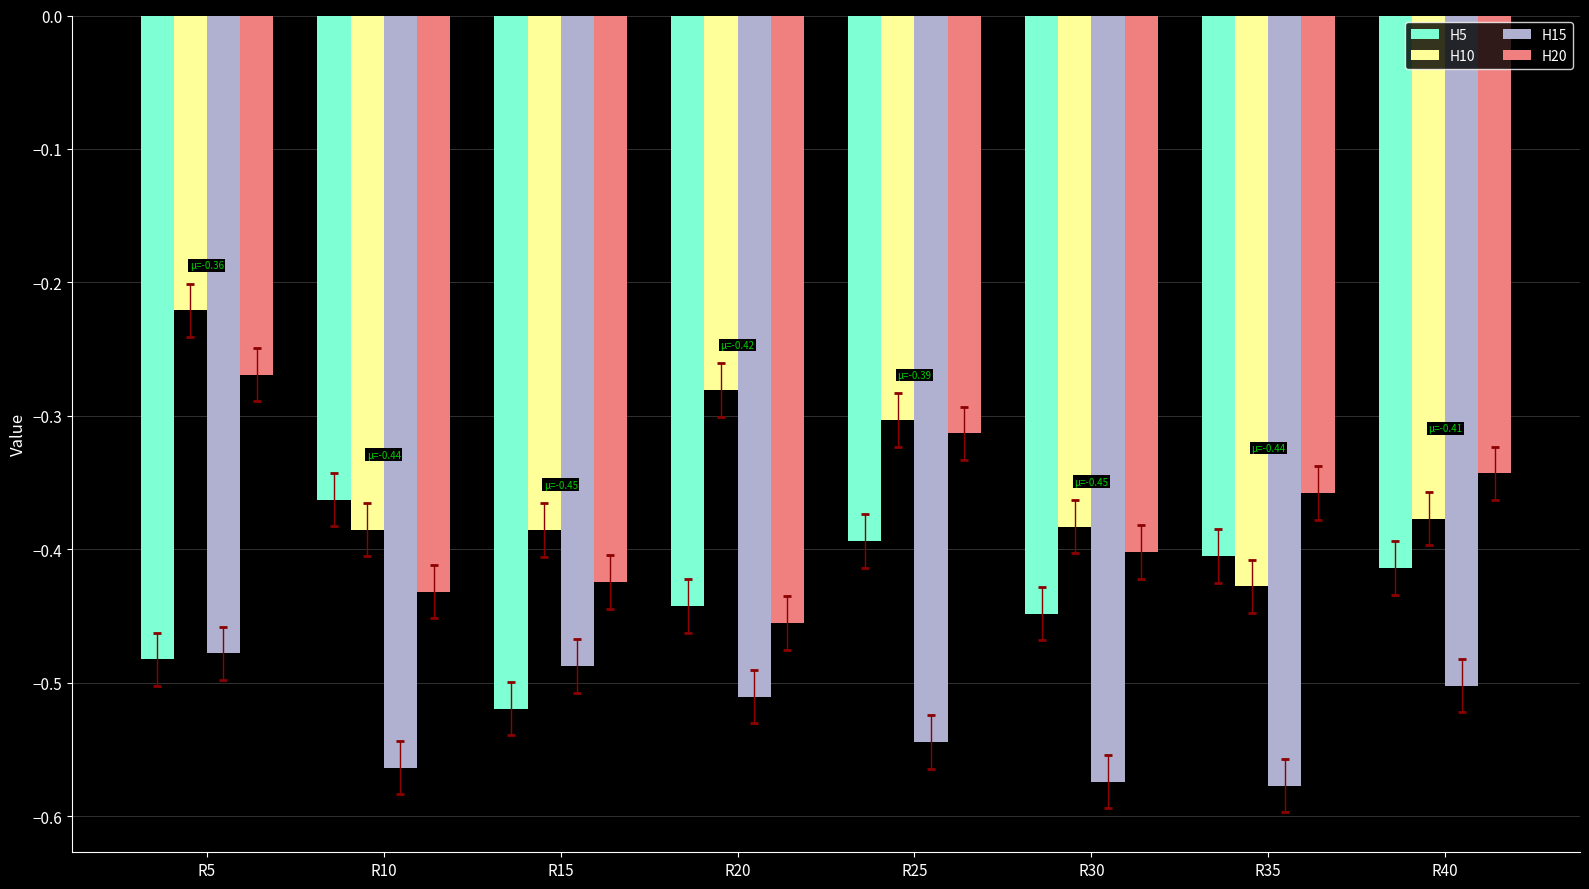

How many distinct data groups are displayed?

4